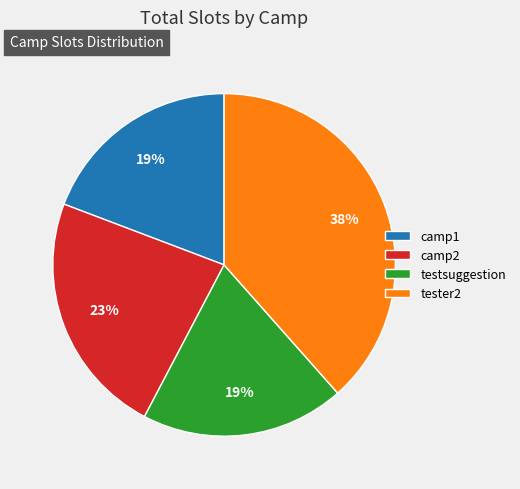

Is there a majority slice in this chart?

No